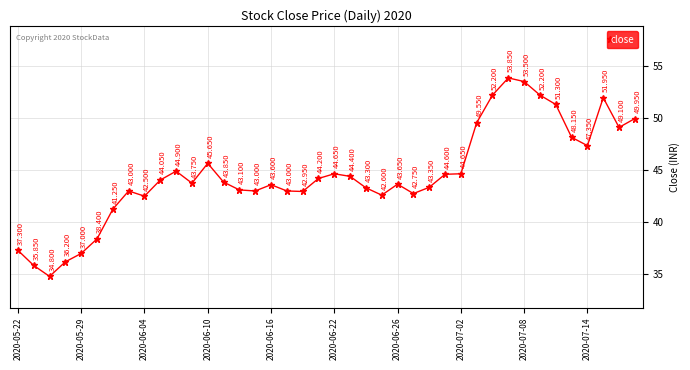

True or false: there are more than 0 points higher than both neighbors.

True